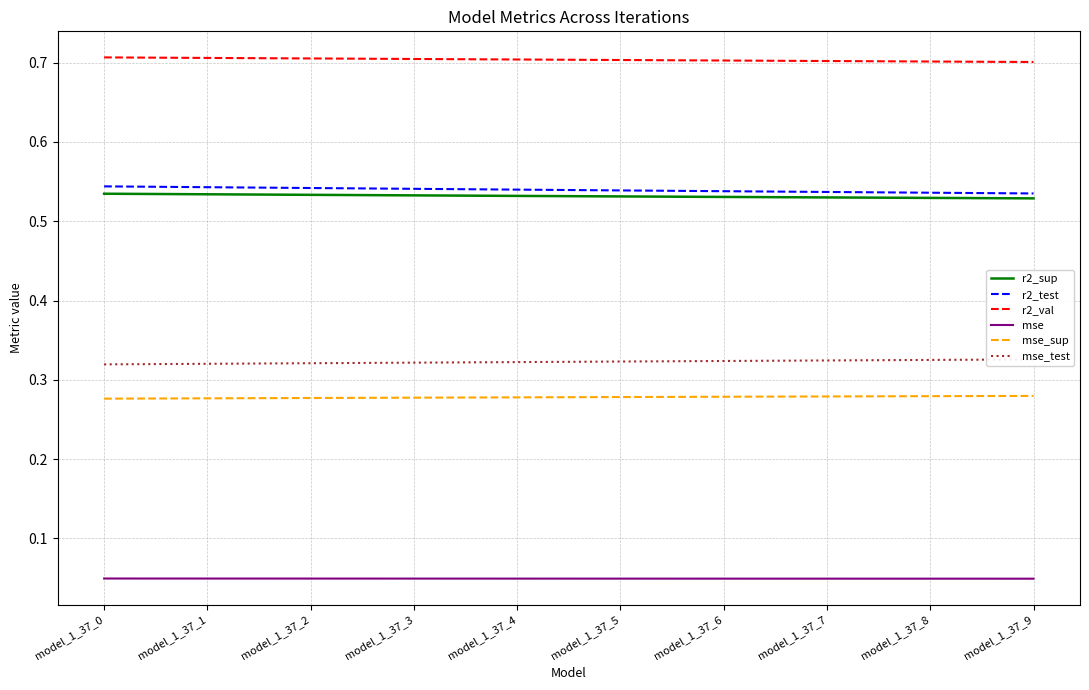

At which category does the chart reach its minimum across all series?

model_1_37_9